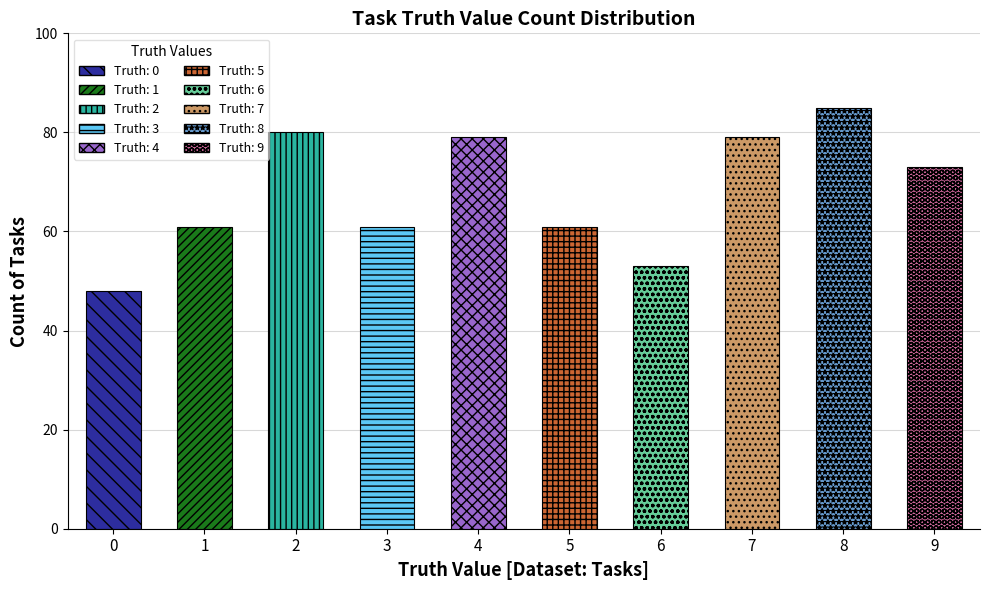

What is the greatest value displayed?

85